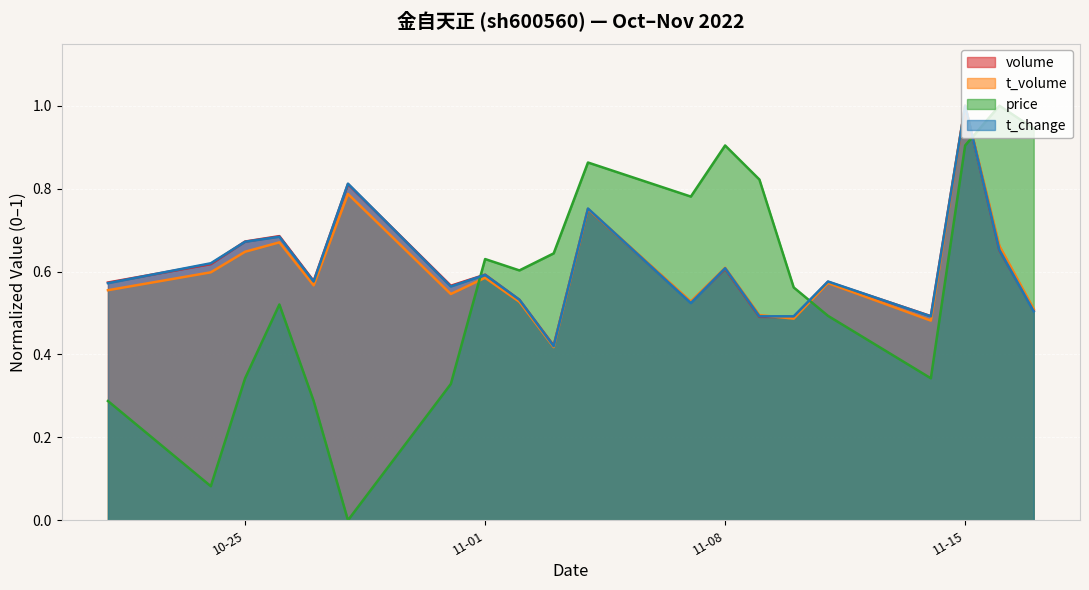

At which category is the sum across all series the highest?

11-15